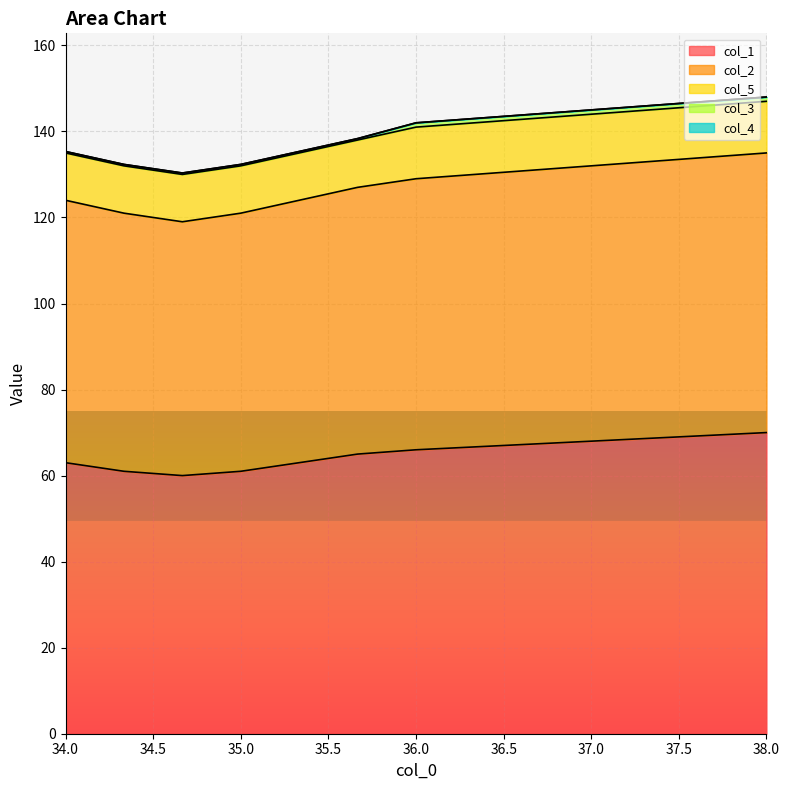

What is the greatest value displayed?

70.0